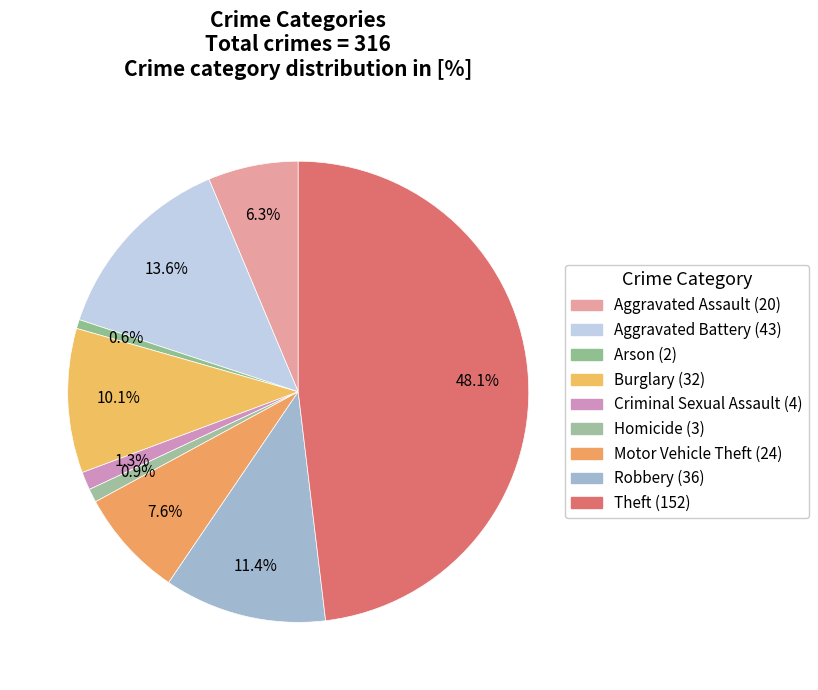

Count the number of slices in the pie.

9